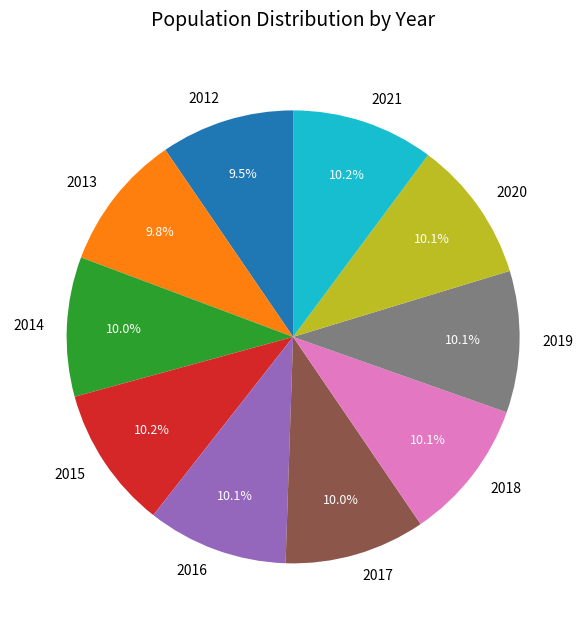

Is there a majority slice in this chart?

No